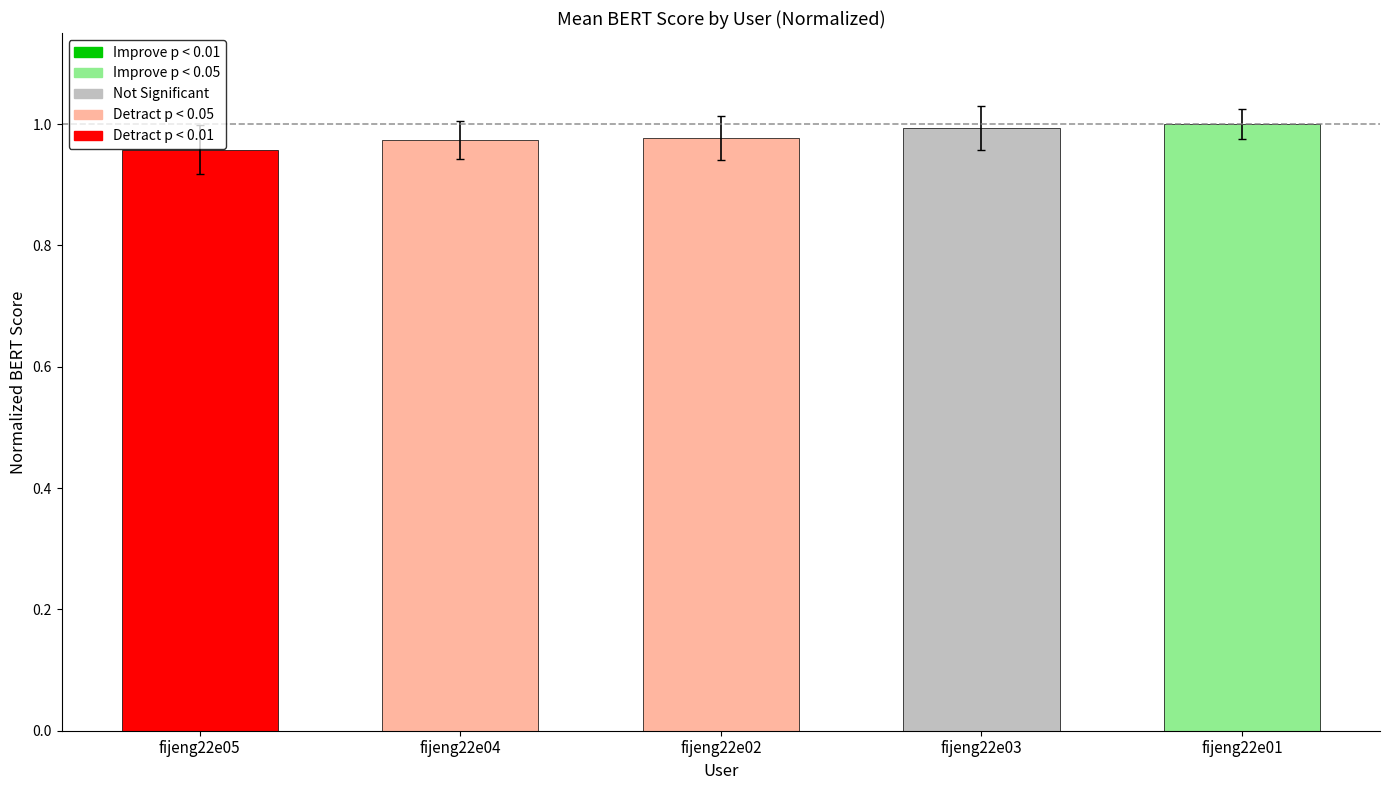

Is it true that the value at fijeng22e02 is 1.7?

False